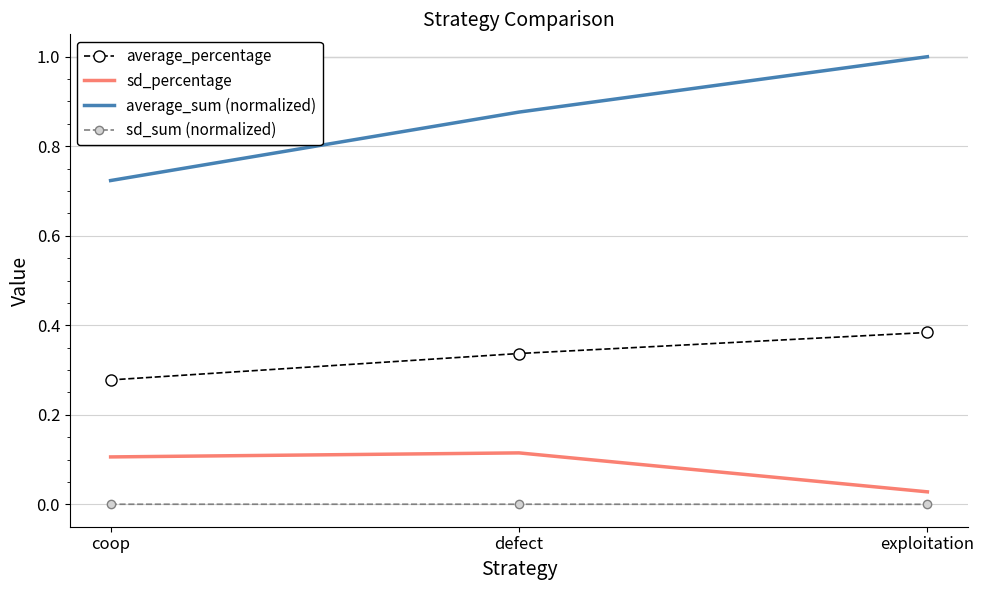

The sd_percentage series shows 0.0 at exploitation. True or false?

True